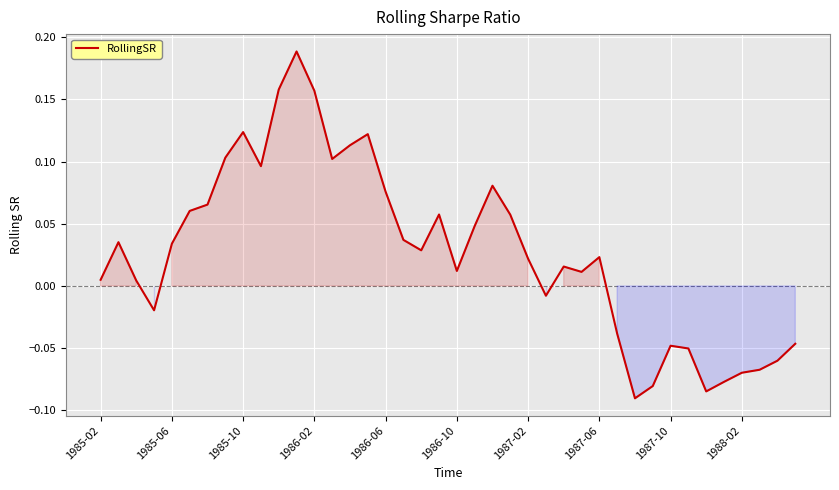

What is the difference between the maximum and minimum values?

0.3